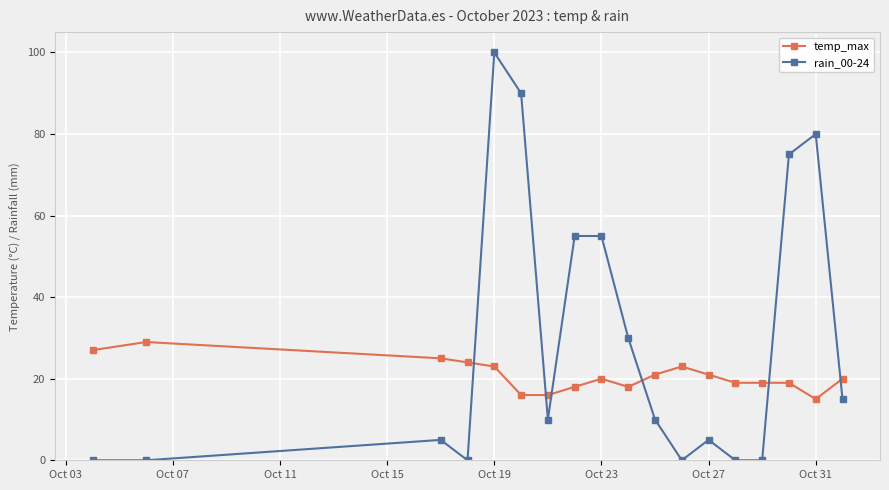

True or false: temp_max has more than 0 points higher than both neighbors.

True